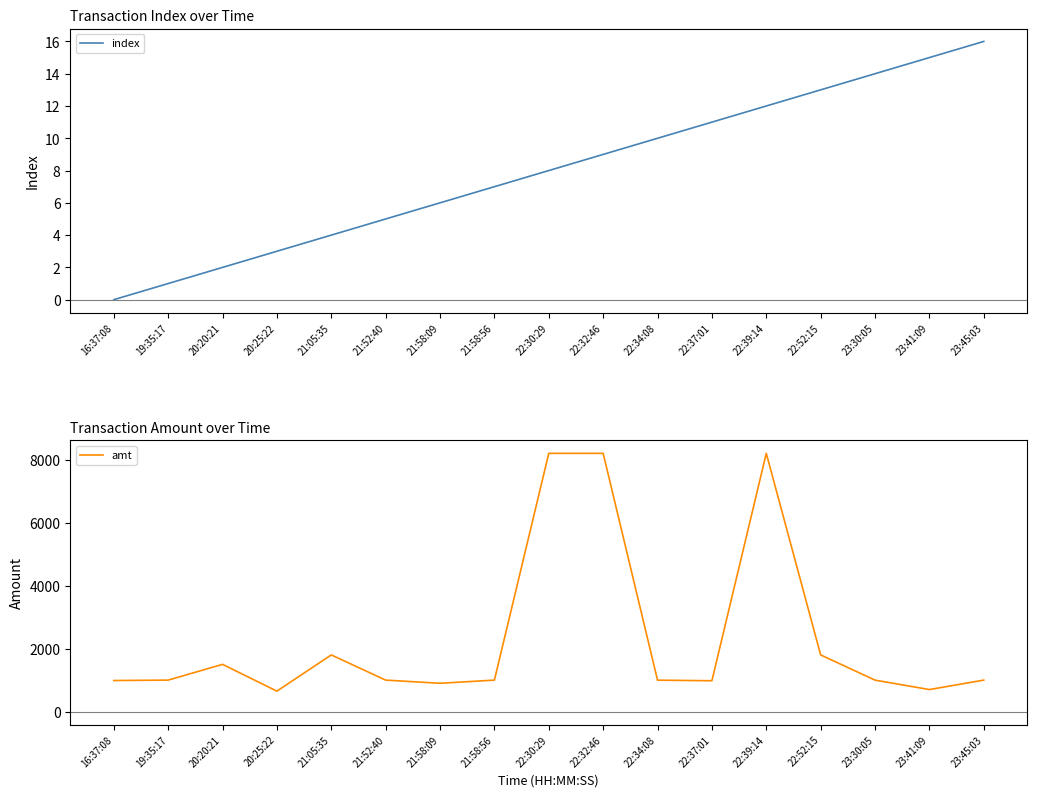

The value of index at 23:30:05 is 14. True or false?

True